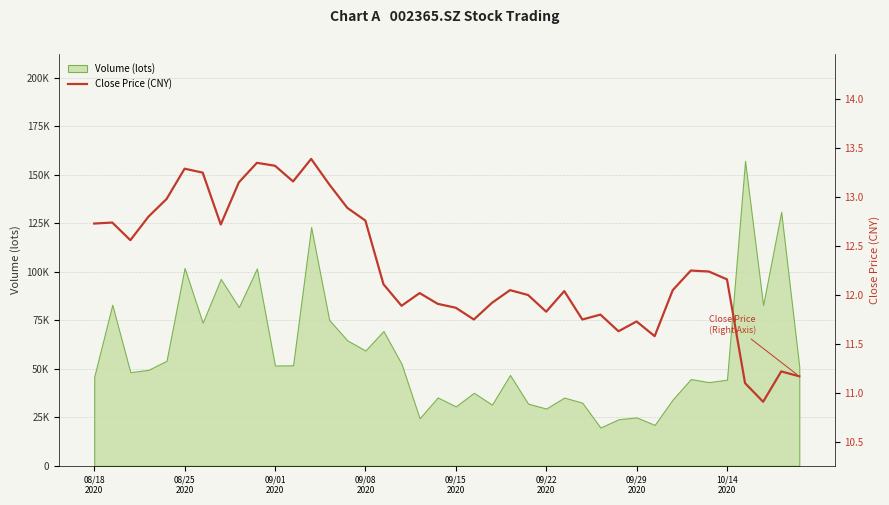

The chart shows a value of 19.8 at 09/15 2020. True or false?

False